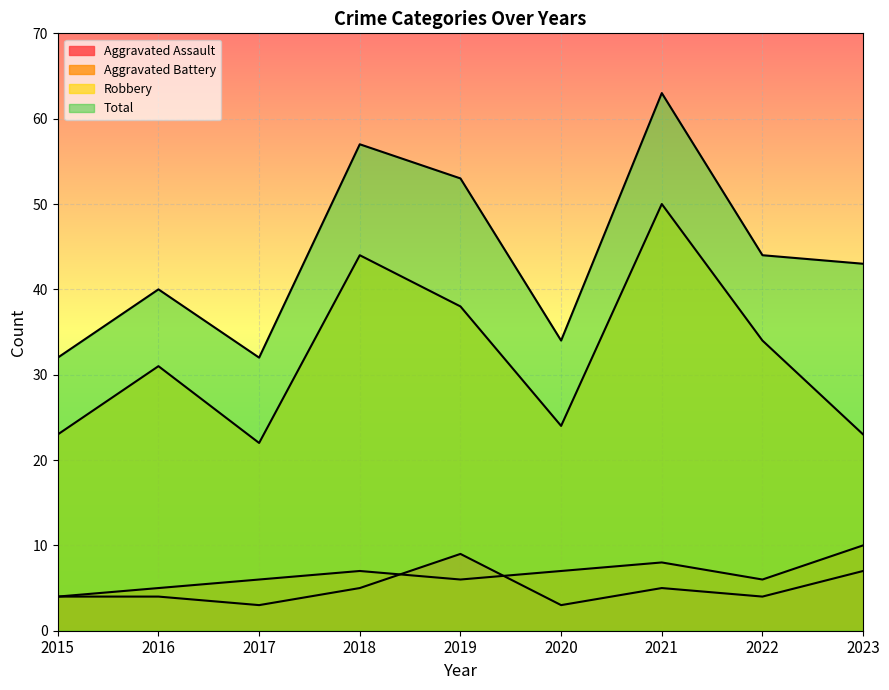

What is the lowest value of the Total series?

32